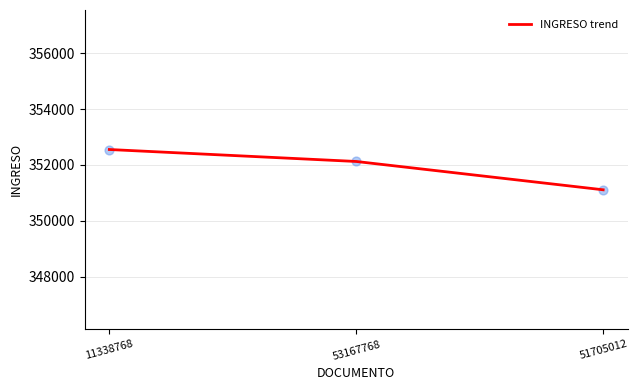

What is the change in value from 11338768 to 51705012?

-1444